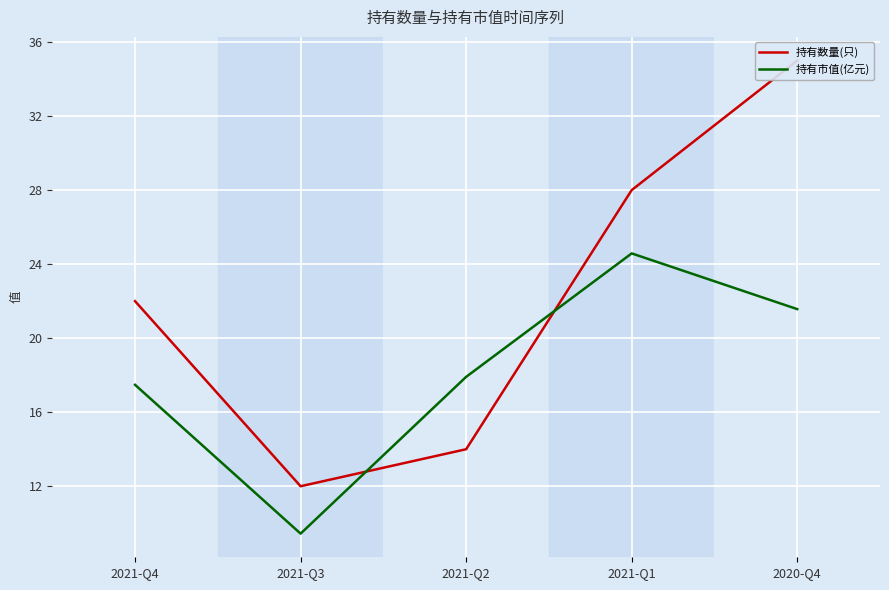

How many times do 持有数量(只) and 持有市值(亿元) cross each other?

2